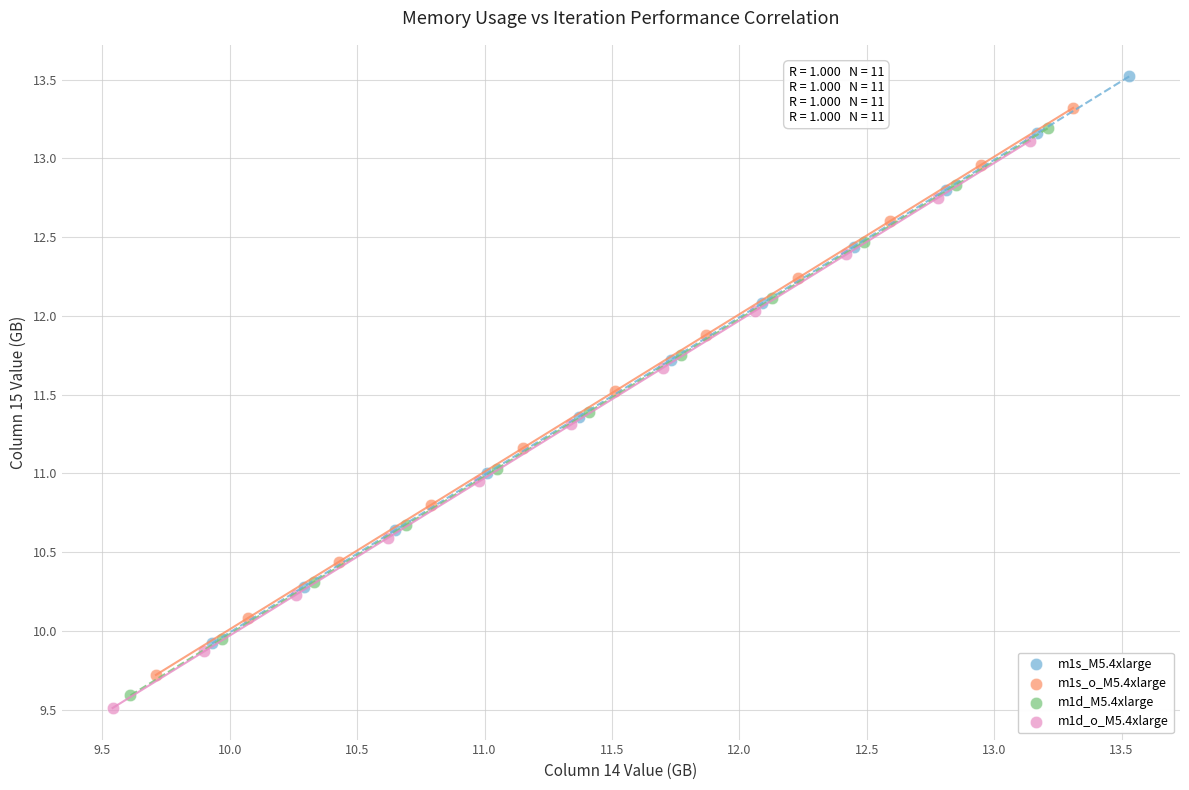

Which series reaches the maximum Y coordinate?

m1s_M5.4xlarge